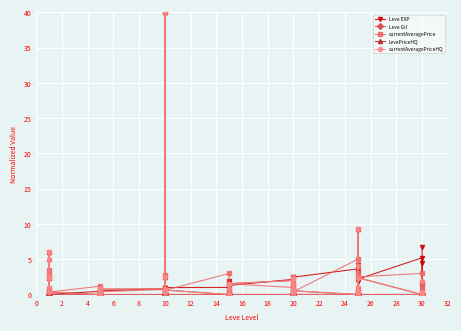

True or false: currentAveragePriceHQ and Leve EXP cross at least once.

True